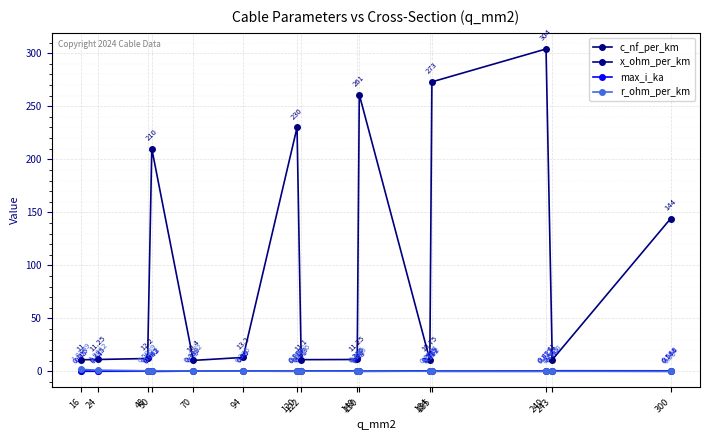

What is the average value of the r_ohm_per_km series?

0.4